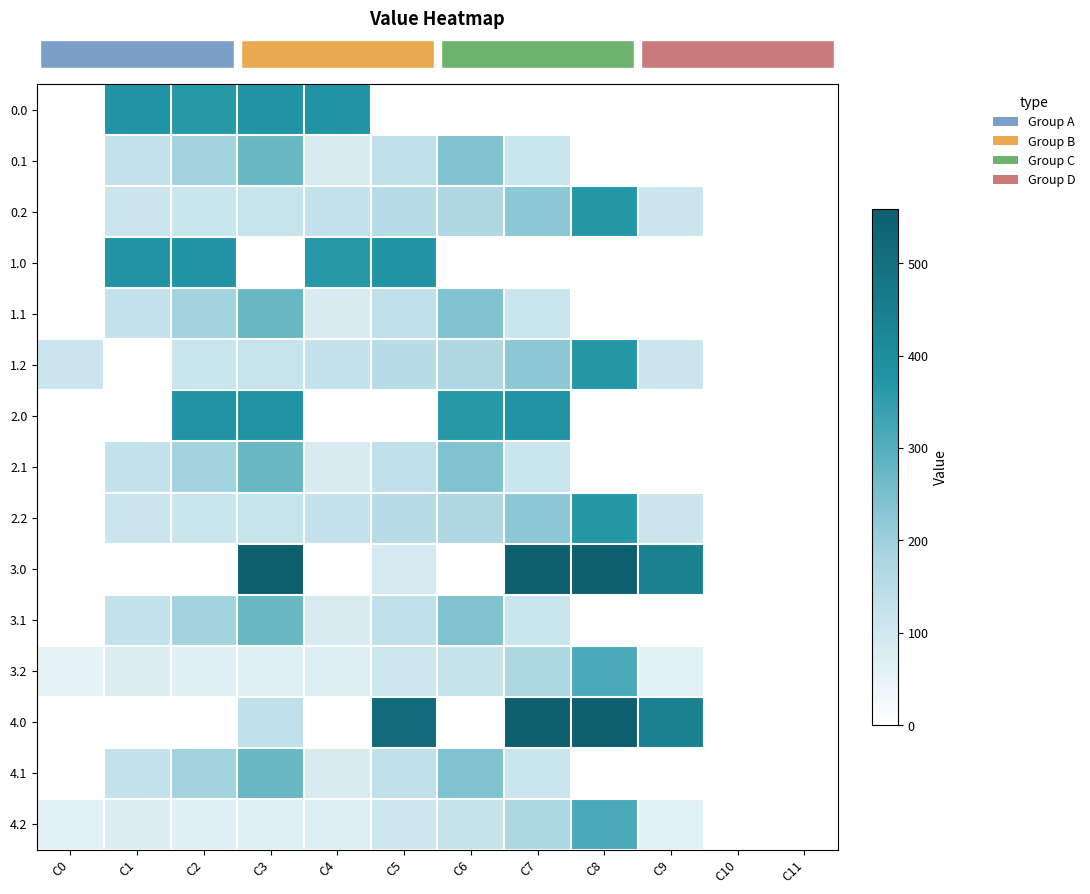

Reading left to right, transcribe all the data shown in this chart.

row_0: 0.0	378.0	362.7	378.0	378.0	0.0	0.0	0.0	0.0	0.0	0.0	0.0
row_1: 0.0	125.2	191.1	274.1	87.0	134.6	241.5	113.7	0.0	0.0	0.0	0.0
row_2: 0.0	111.9	114.5	119.0	125.6	155.0	171.2	223.4	364.7	111.5	0.0	0.0
row_3: 0.0	378.0	378.0	0.0	362.7	378.0	0.0	0.0	0.0	0.0	0.0	0.0
row_4: 0.0	125.2	191.1	274.1	87.0	134.6	241.5	113.7	0.0	0.0	0.0	0.0
row_5: 112.9	0.0	114.5	118.0	125.6	155.0	171.2	223.4	364.7	111.5	0.0	0.0
row_6: 0.0	0.0	378.0	378.0	0.0	0.0	362.7	378.0	0.0	0.0	0.0	0.0
row_7: 0.0	125.2	191.1	274.1	87.0	134.6	241.5	113.7	0.0	0.0	0.0	0.0
row_8: 0.0	111.9	114.5	119.0	125.6	155.0	171.2	223.4	364.7	111.5	0.0	0.0
row_9: 0.0	0.0	0.0	559.0	0.0	93.4	0.0	559.0	559.0	443.0	0.0	0.0
row_10: 0.0	125.2	191.1	274.1	87.0	134.6	241.5	113.7	0.0	0.0	0.0	0.0
row_11: 55.1	77.3	64.5	69.0	75.6	105.0	121.2	173.4	314.7	61.5	0.0	0.0
row_12: 0.0	0.0	0.0	136.4	0.0	516.0	0.0	559.0	559.0	443.0	0.0	0.0
row_13: 0.0	125.2	191.1	274.1	87.0	134.6	241.5	113.7	0.0	0.0	0.0	0.0
row_14: 62.9	77.3	64.5	69.0	75.6	105.0	121.2	173.4	314.7	61.5	0.0	0.0